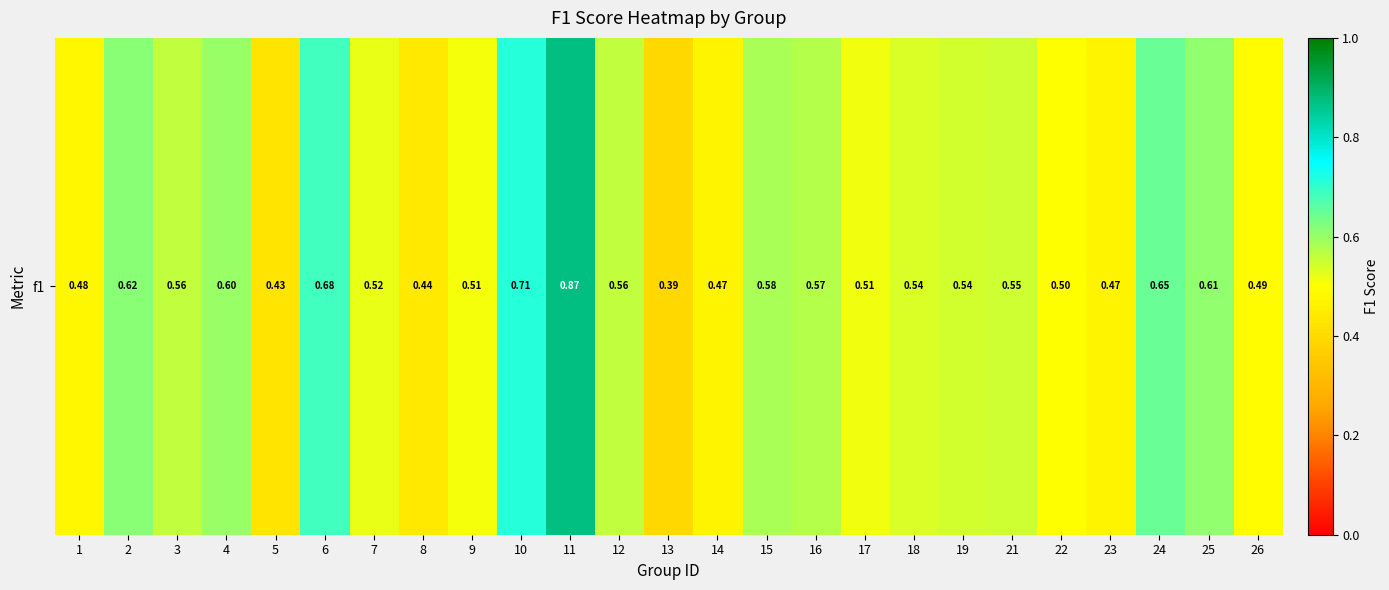

Rank the categories by value from highest to lowest.

11, 10, 6, 24, 2, 25, 4, 15, 16, 12, 3, 21, 19, 18, 7, 17, 9, 22, 26, 1, 14, 23, 8, 5, 13